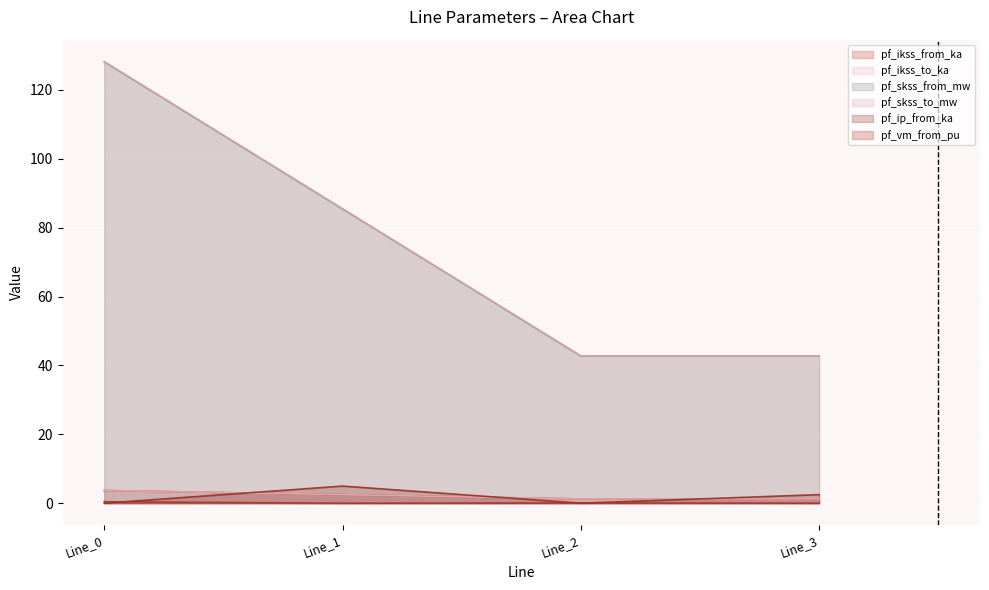

What is the value of the pf_skss_from_mw point at the 2nd from the left?

85.4